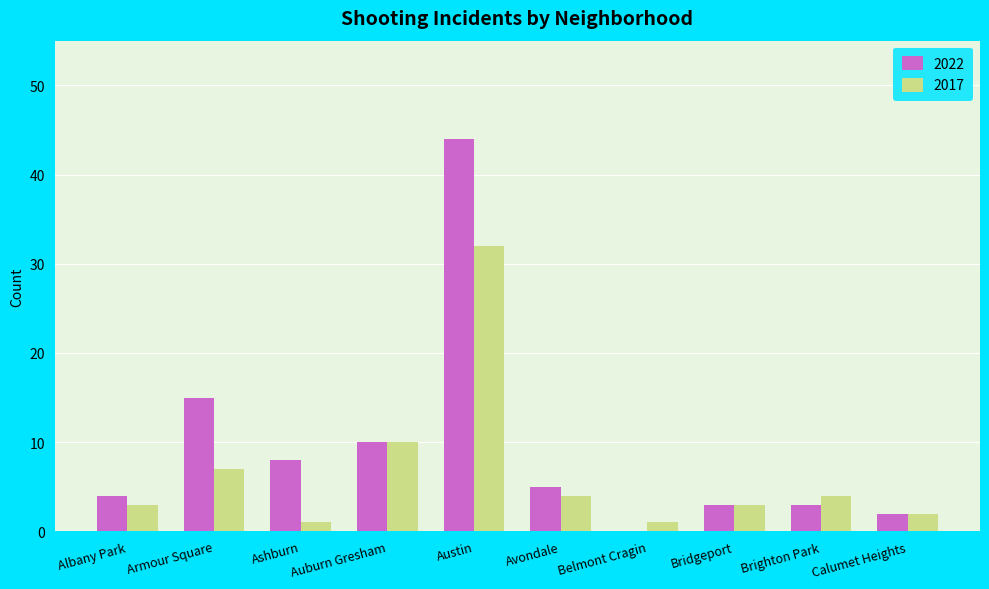

Which series has the largest total across all categories?

2022